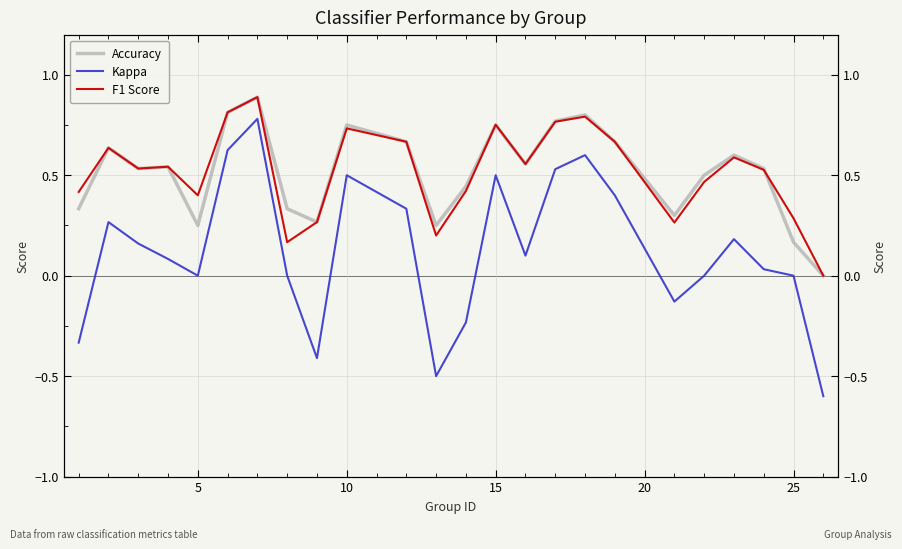

Count the number of categories in the chart.

24